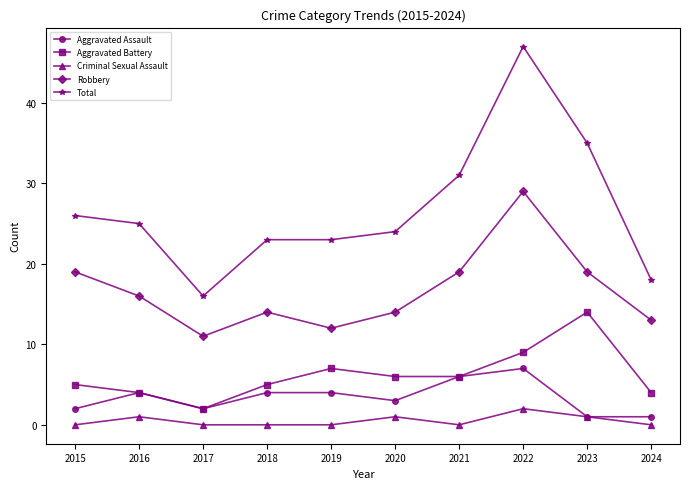

At which category does Total reach its first local valley?

2017